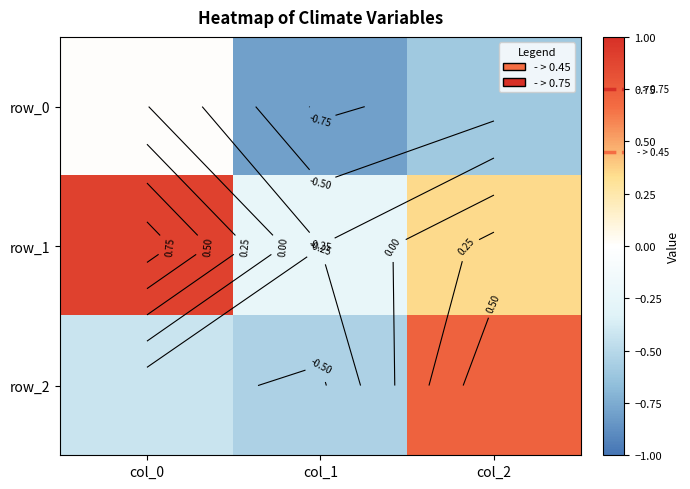

Is it true that row_0 equals -0.8 at col_1?

True